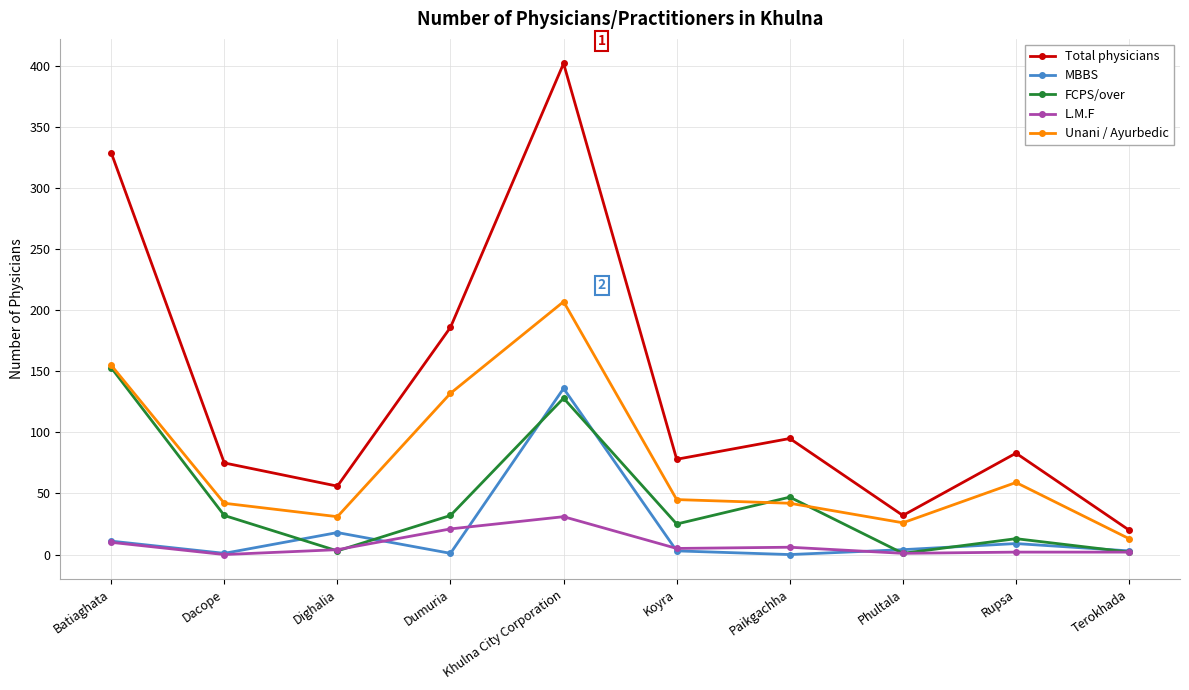

True or false: Total physicians and L.M.F cross at least once.

False